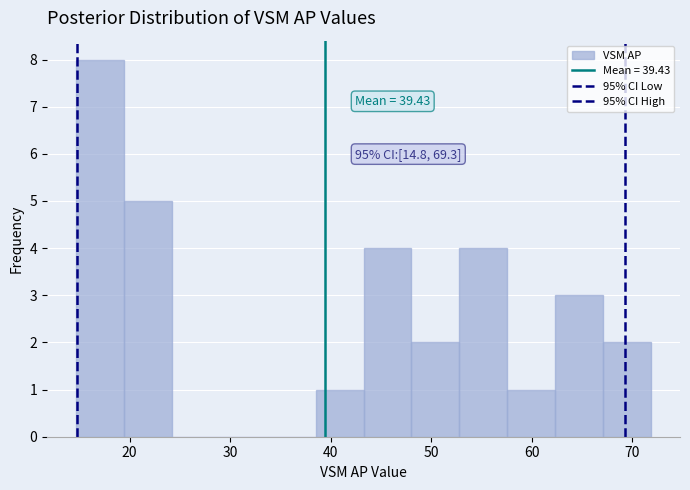

Which range on the x-axis has the tallest bar?

15 to 19